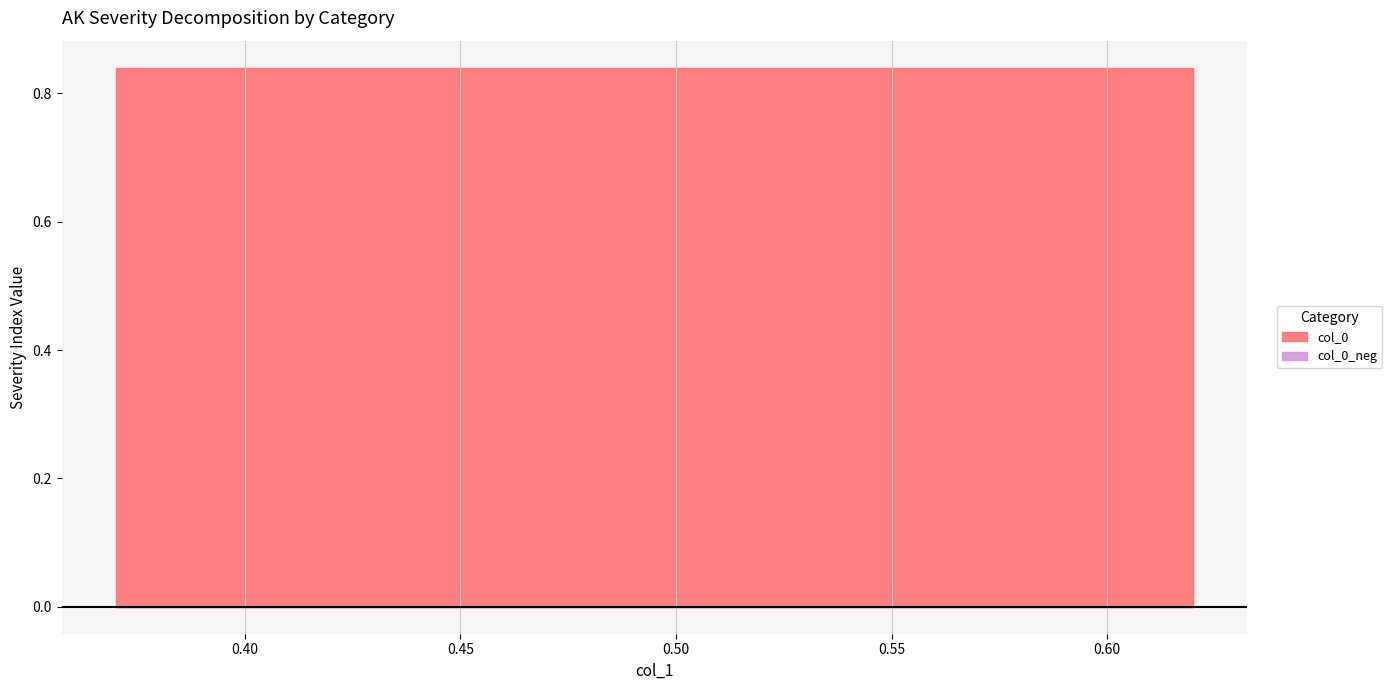

What is the sum of all values?

1.9